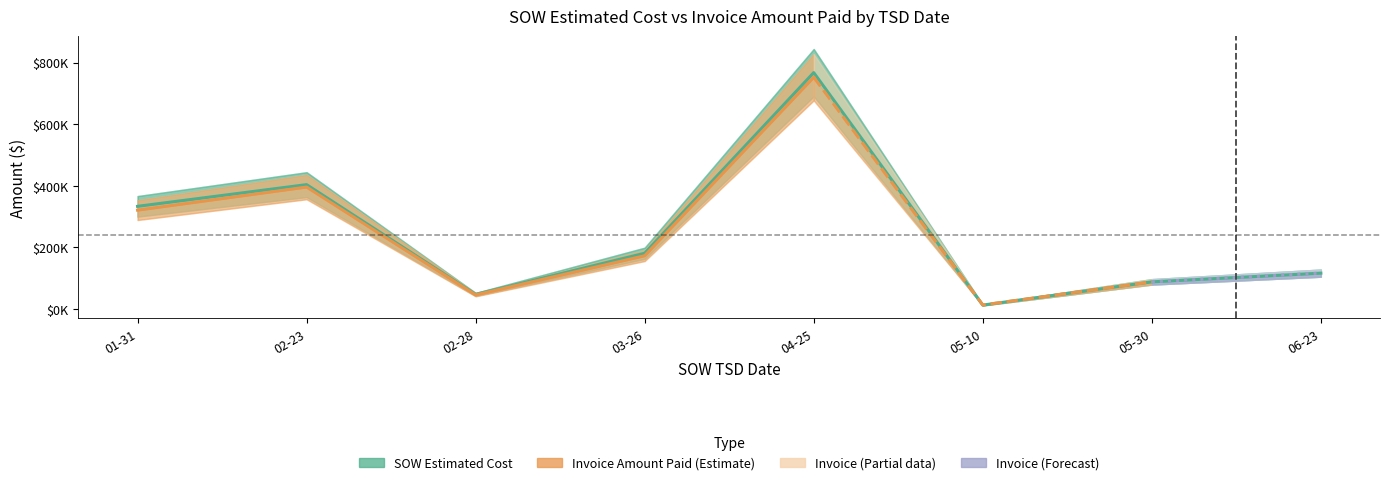

List the labels in order of value, smallest first.

05-10, 02-28, 05-30, 06-23, 03-26, 01-31, 02-23, 04-25